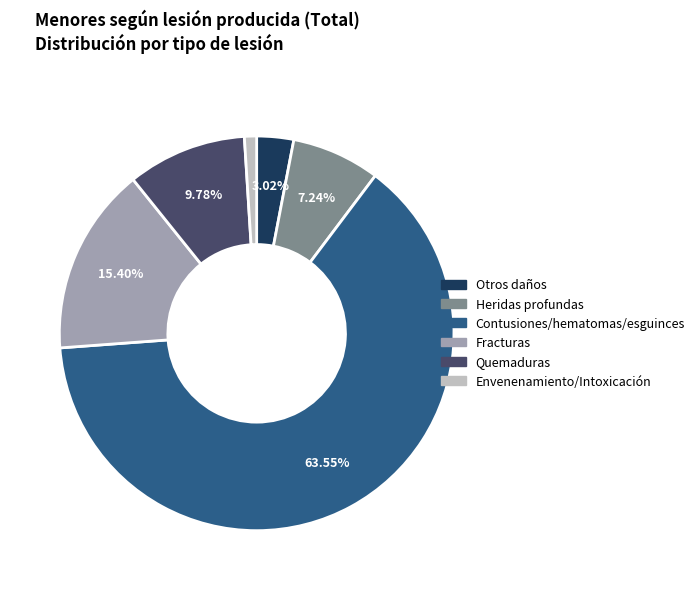

Is there any slice that represents more than half of the pie?

Yes